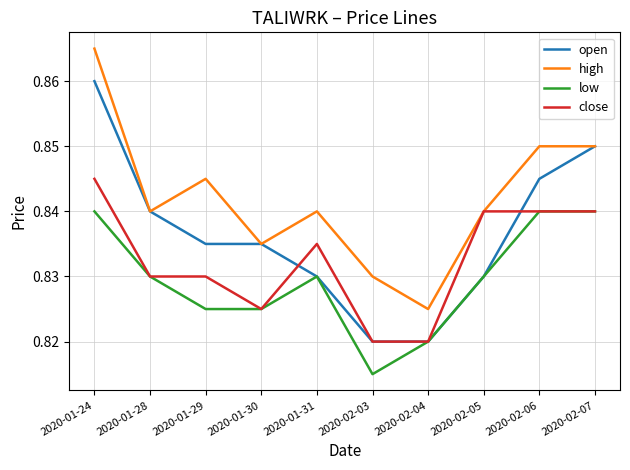

At 2020-01-29, list the series in order from largest to smallest.

high, open, close, low